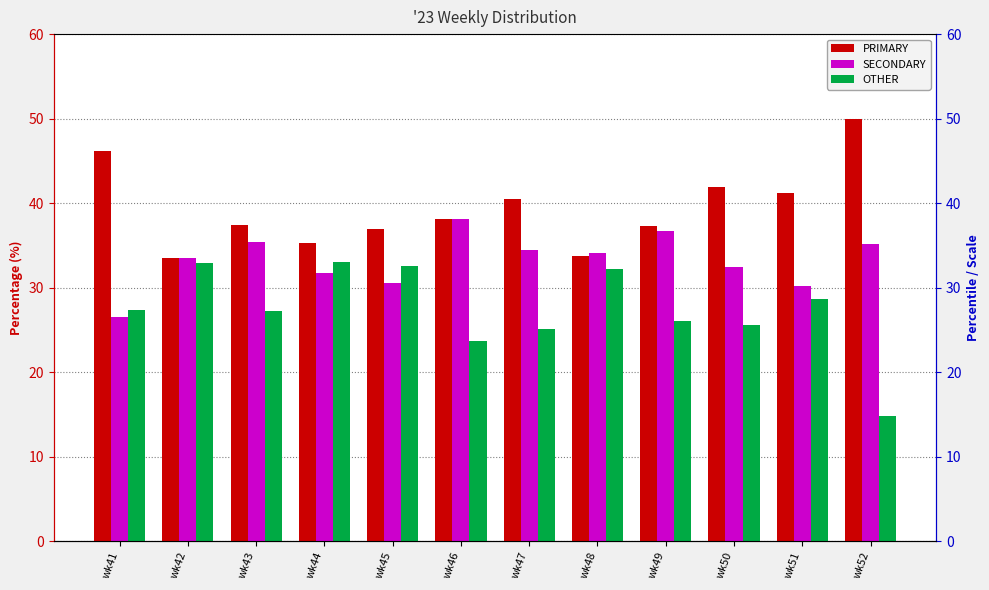

What are all the series names shown in the legend?

PRIMARY, SECONDARY, OTHER